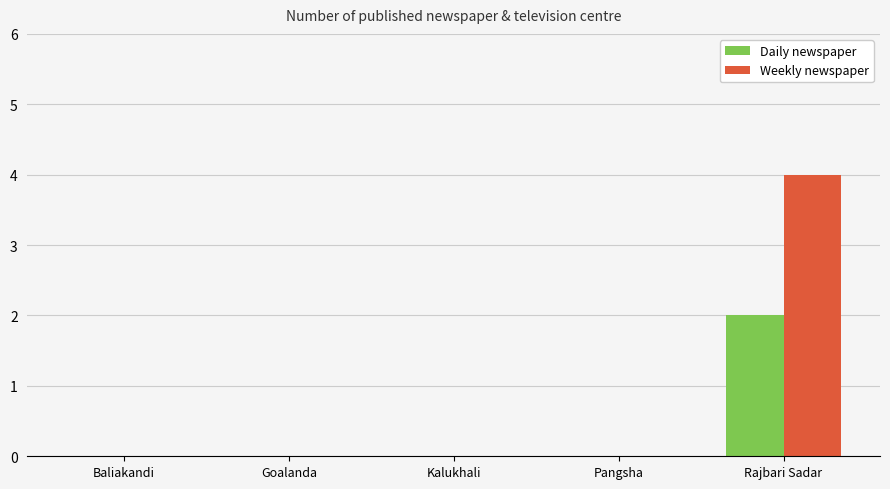

The value of Weekly newspaper at Kalukhali is 2. True or false?

False